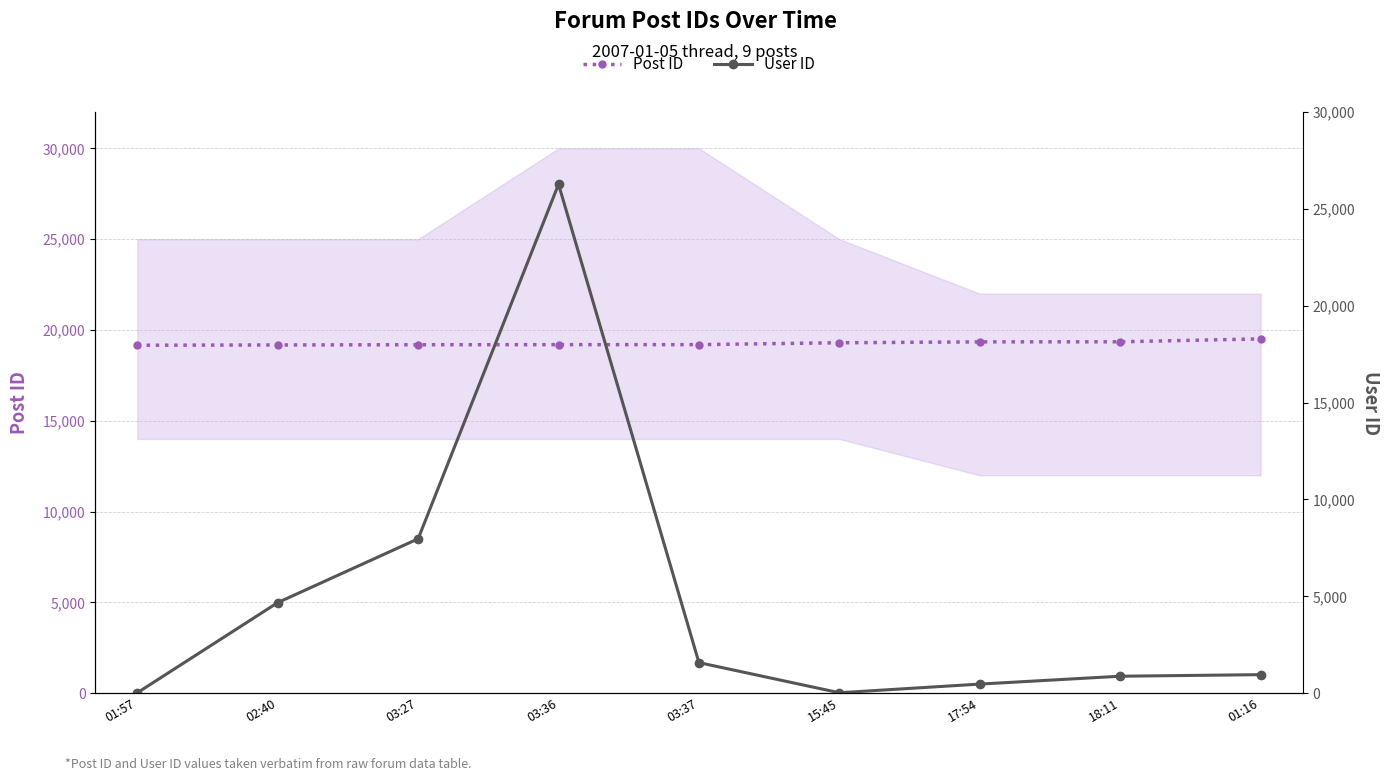

Reading left to right, what are all the values shown in this chart?

Post ID: 01:57=19160	02:40=19175	03:27=19187	03:36=19192	03:37=19193	15:45=19297	17:54=19344	18:11=19349	01:16=19509
User ID: 01:57=23	02:40=4677	03:27=7971	03:36=26272	03:37=1578	15:45=23	17:54=470	18:11=876	01:16=957